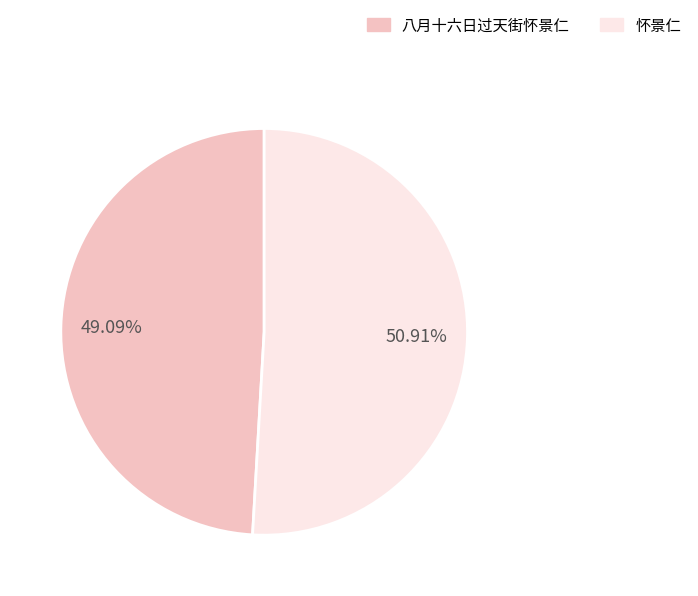

Is it true that 八月十六日过天街怀景仁 is 13% of the pie?

False